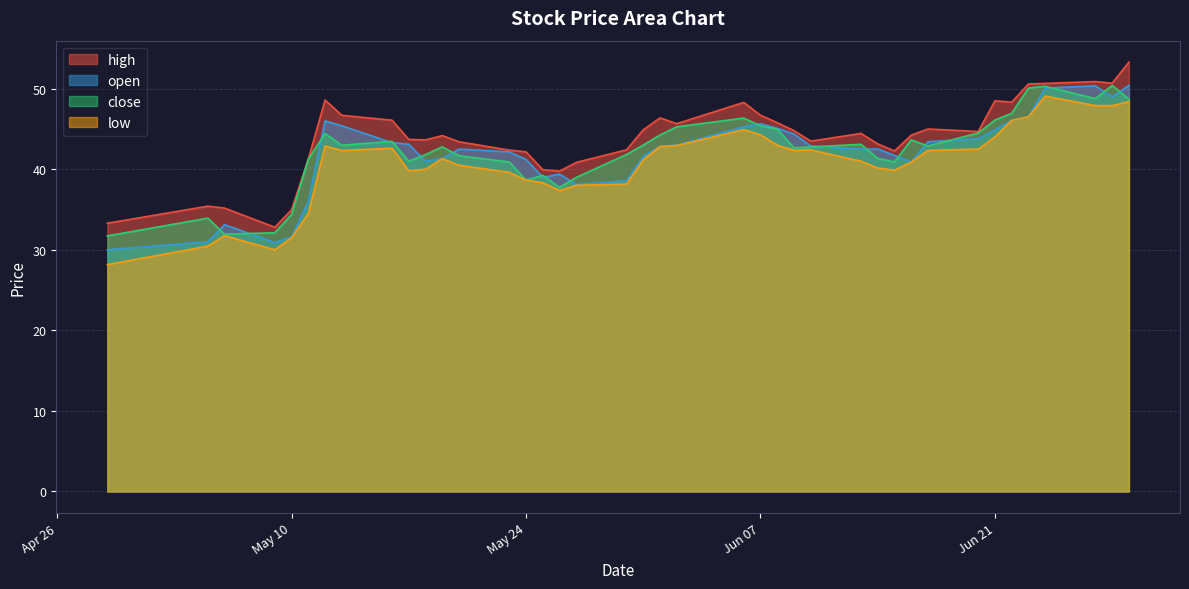

What is the label of the 20th point from the left?

2022-05-31